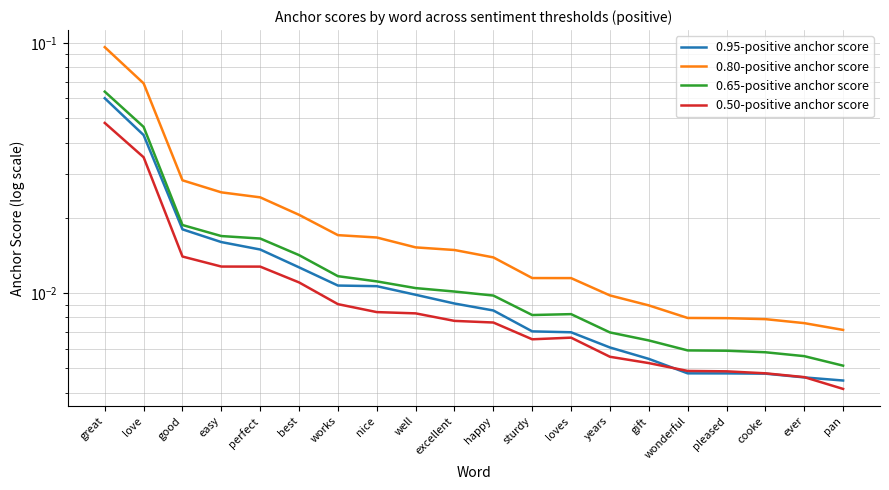

The value of 0.65-positive anchor score at perfect is 0.0. True or false?

True